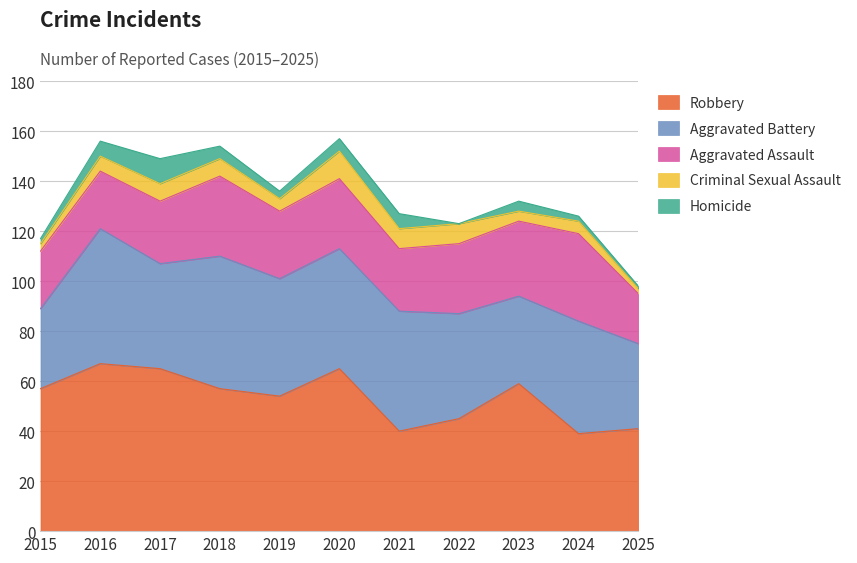

At 2017, list the series in order from smallest to largest.

Criminal Sexual Assault, Homicide, Aggravated Assault, Aggravated Battery, Robbery